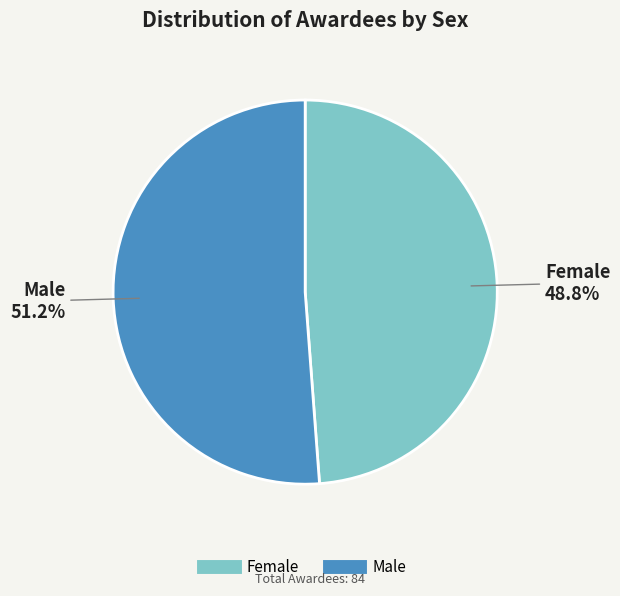

To the nearest percent, what is the combined percentage of Male and Female?

100%